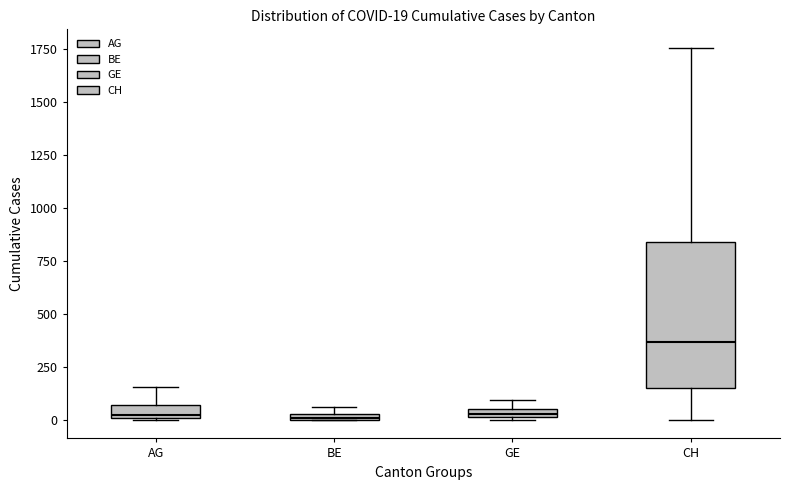

Comparing the boxes themselves (not the whiskers), which one is the tallest?

CH